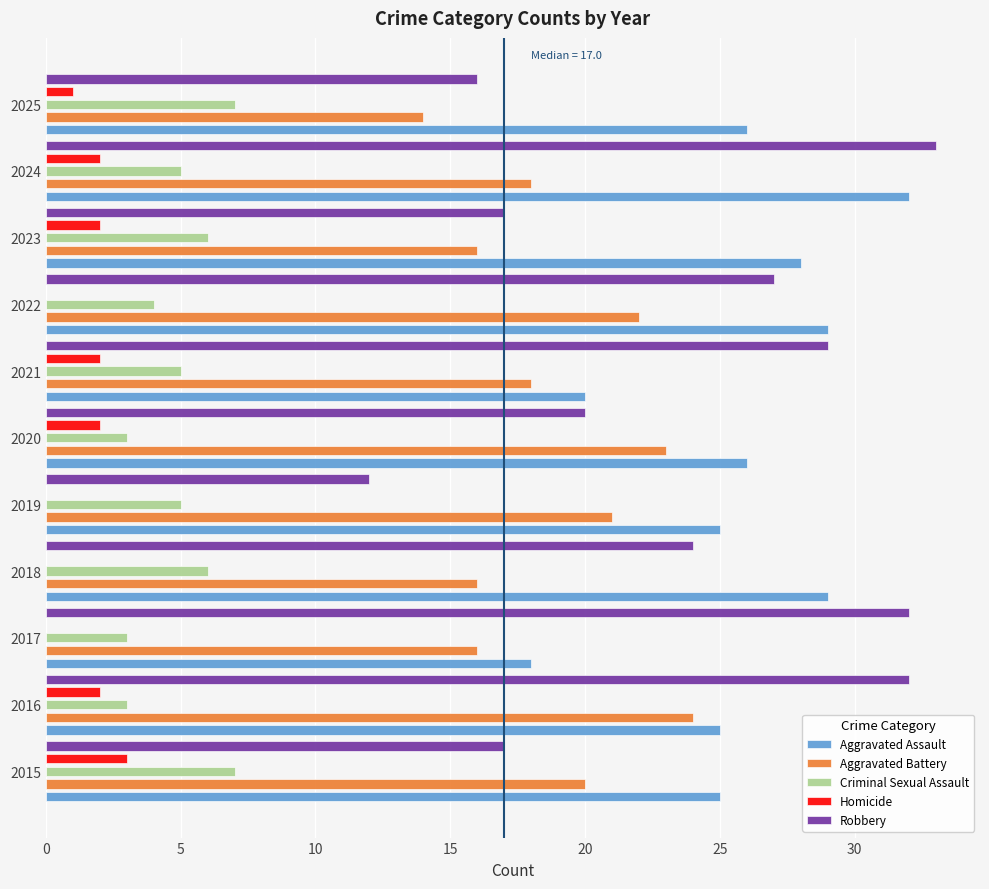

Between 2016 and 2025, which series saw the biggest shift?

Robbery